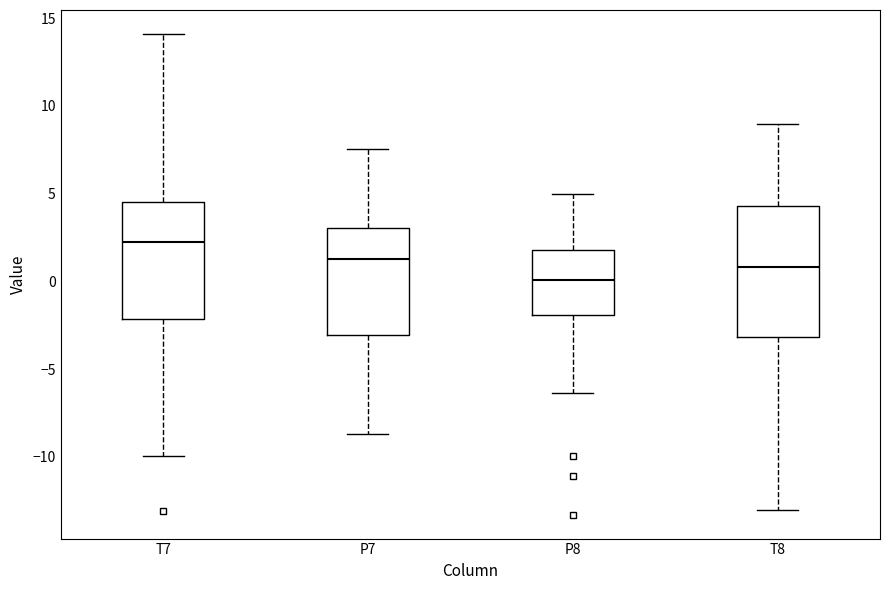

Reading left to right, read every box against the y-axis: the position of its median line, the range the box covers, and the ends of its whiskers. The values are not printed on the chart, so give them approximately, as read against the axis.

T7: median 2.5, box -2.0 to 4.5, whiskers -10.0 to 14.0
P7: median 1.5, box -3.0 to 3.0, whiskers -8.5 to 7.5
P8: median 0.0, box -2.0 to 2.0, whiskers -6.5 to 5.0
T8: median 1.0, box -3.0 to 4.5, whiskers -13.0 to 9.0